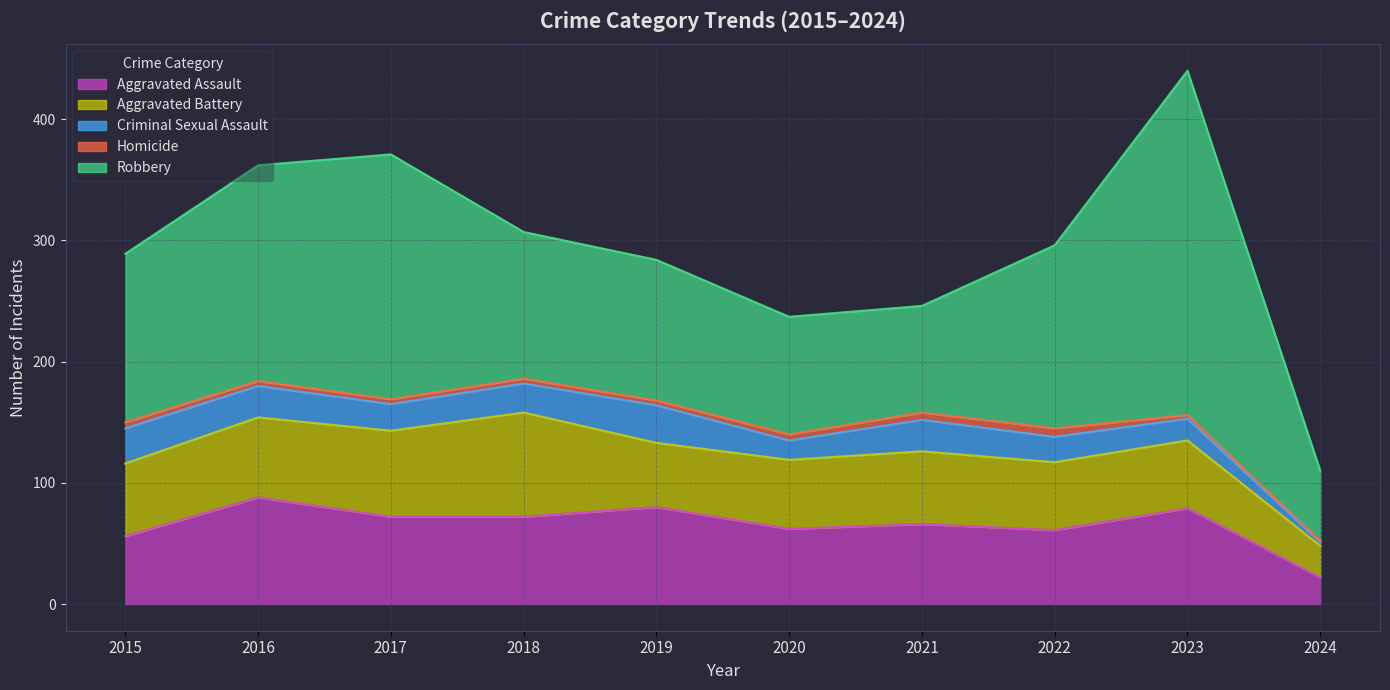

Between 2019 and 2021, which series saw the biggest shift?

Robbery